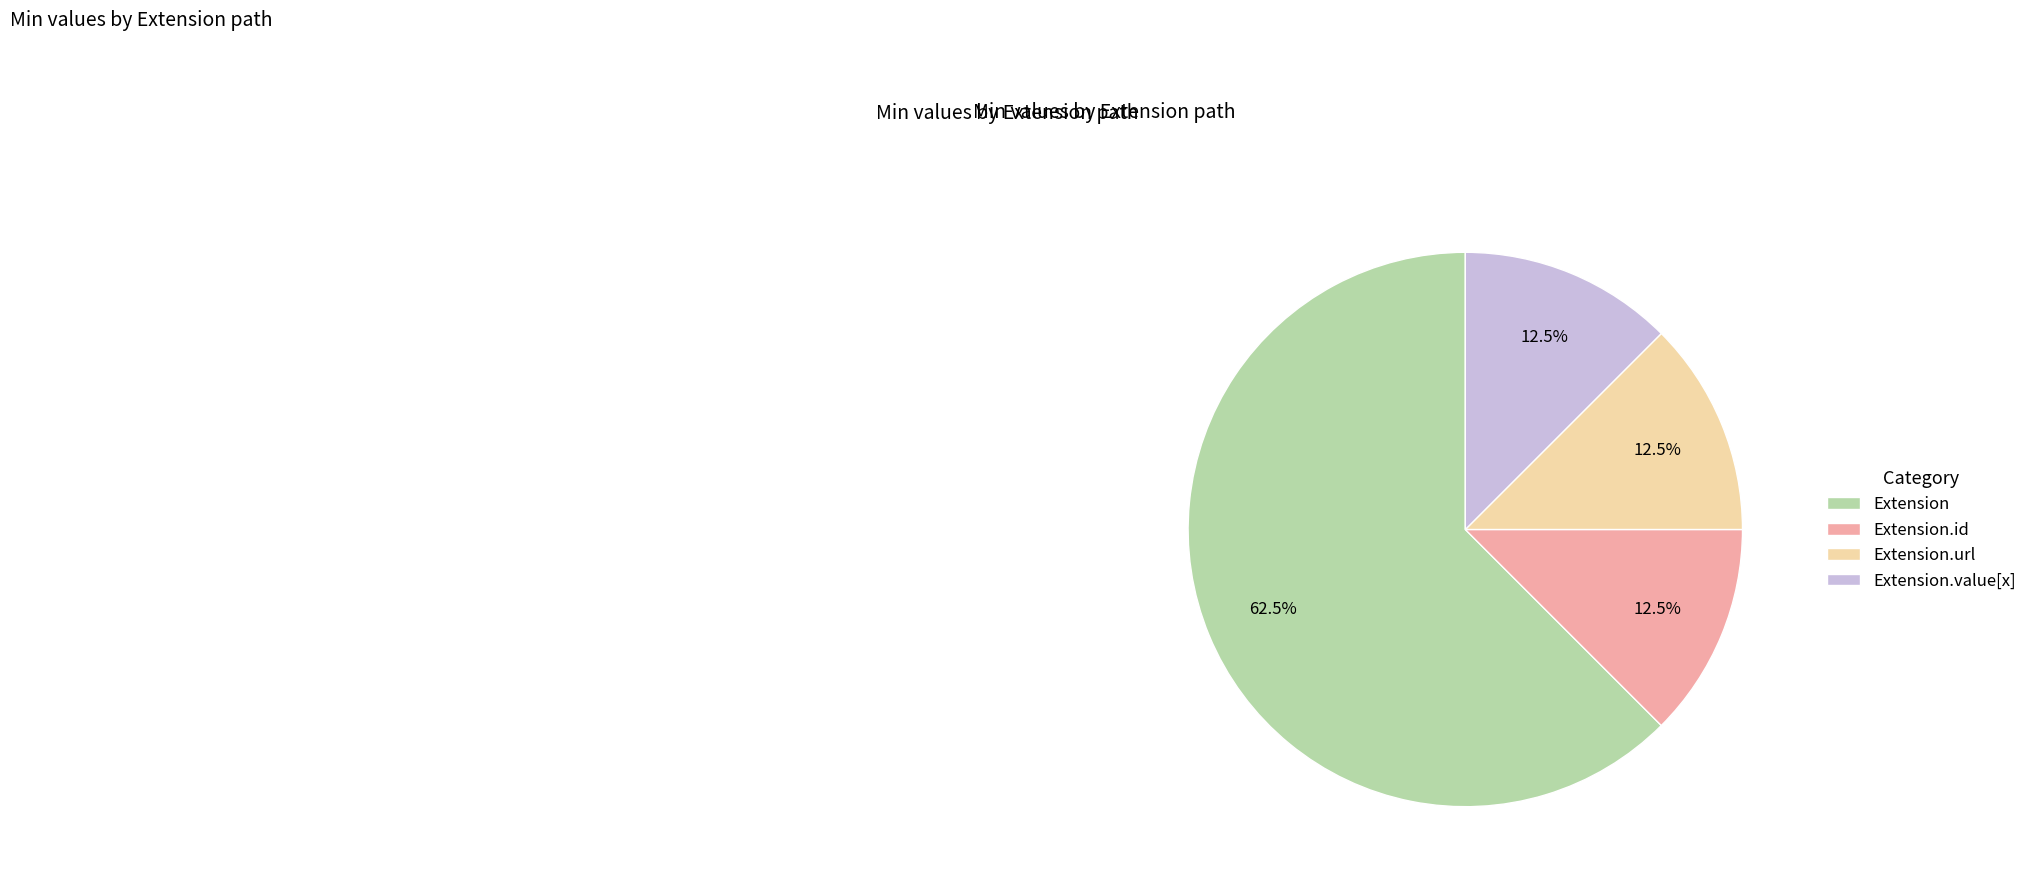

Which category has the biggest portion of the pie?

Extension